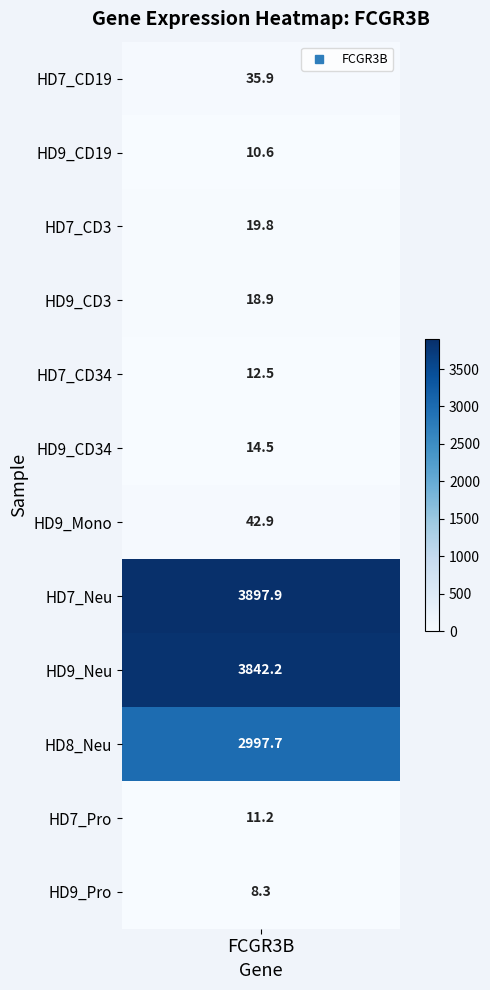

What is the greatest value displayed?

3897.9